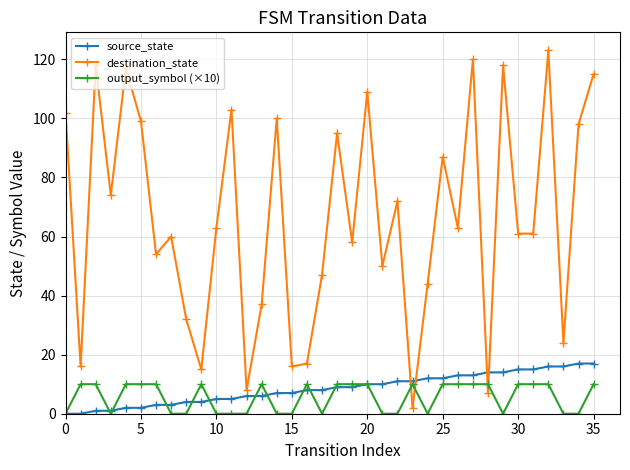

At how many categories does at least one series exceed 80?

14